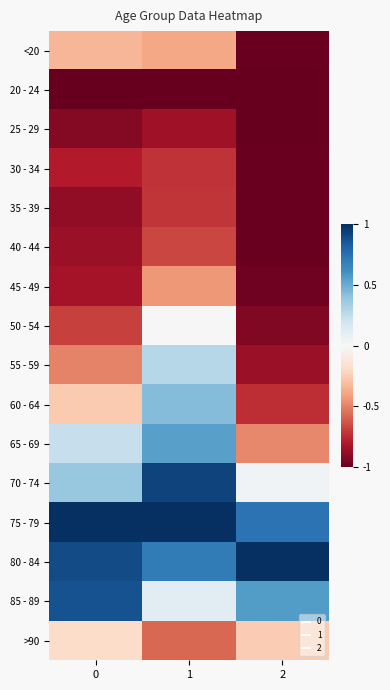

What is the difference between the highest and lowest values at 0?

2.0